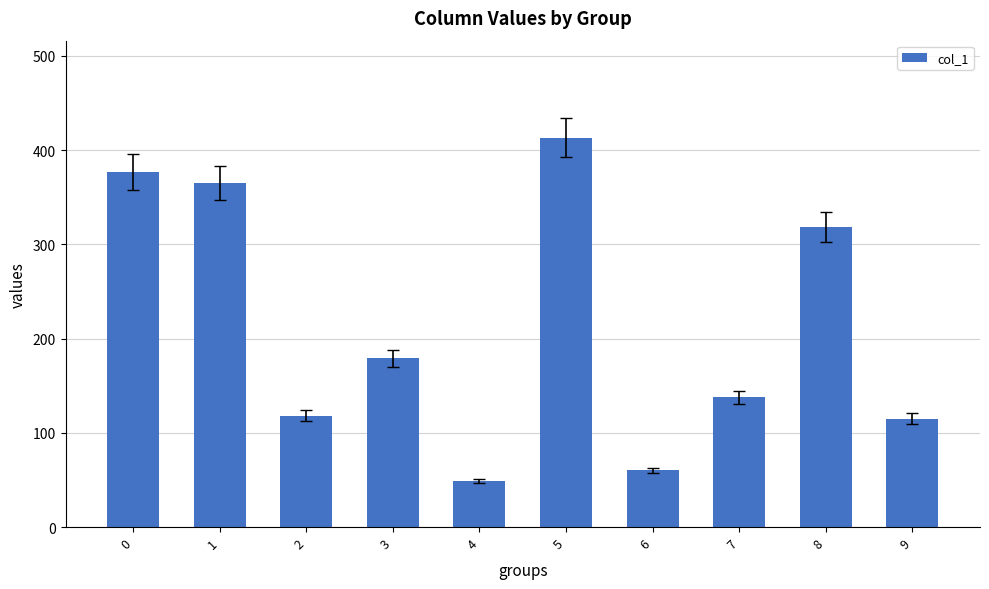

What is the difference between the values at 4 and 0?

328